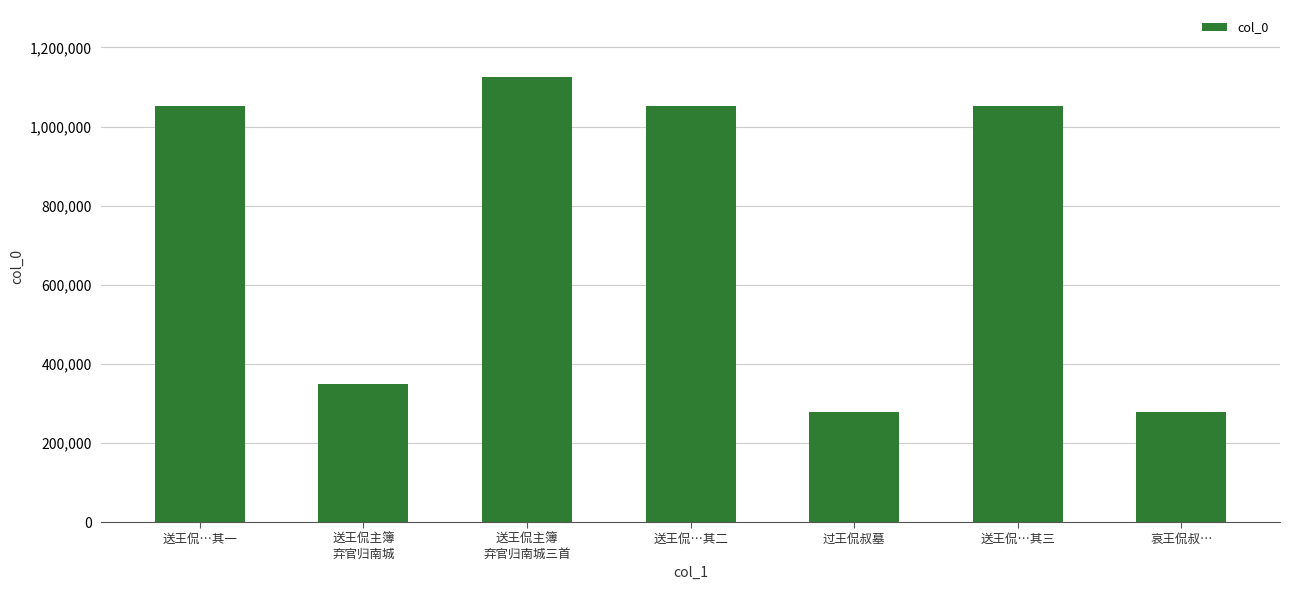

What is the difference between the second highest and minimum values?

773809